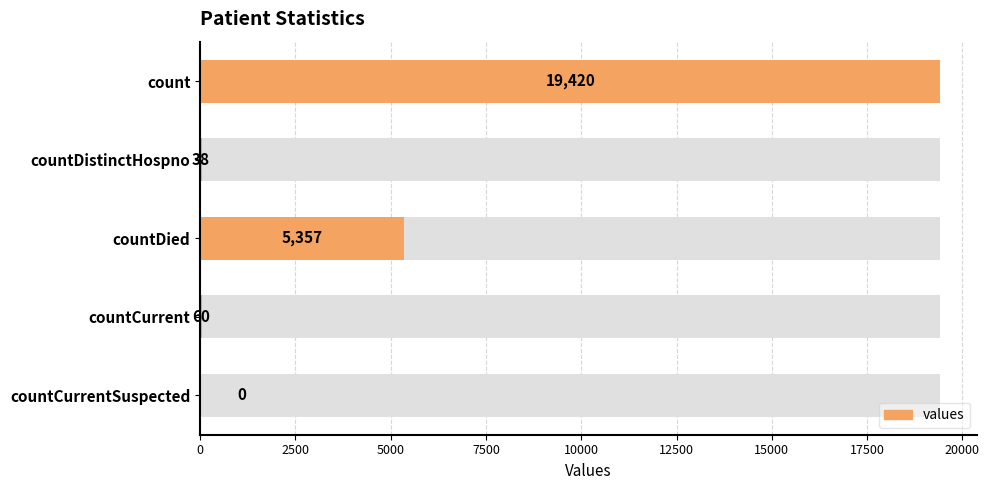

What is the average value?

4975